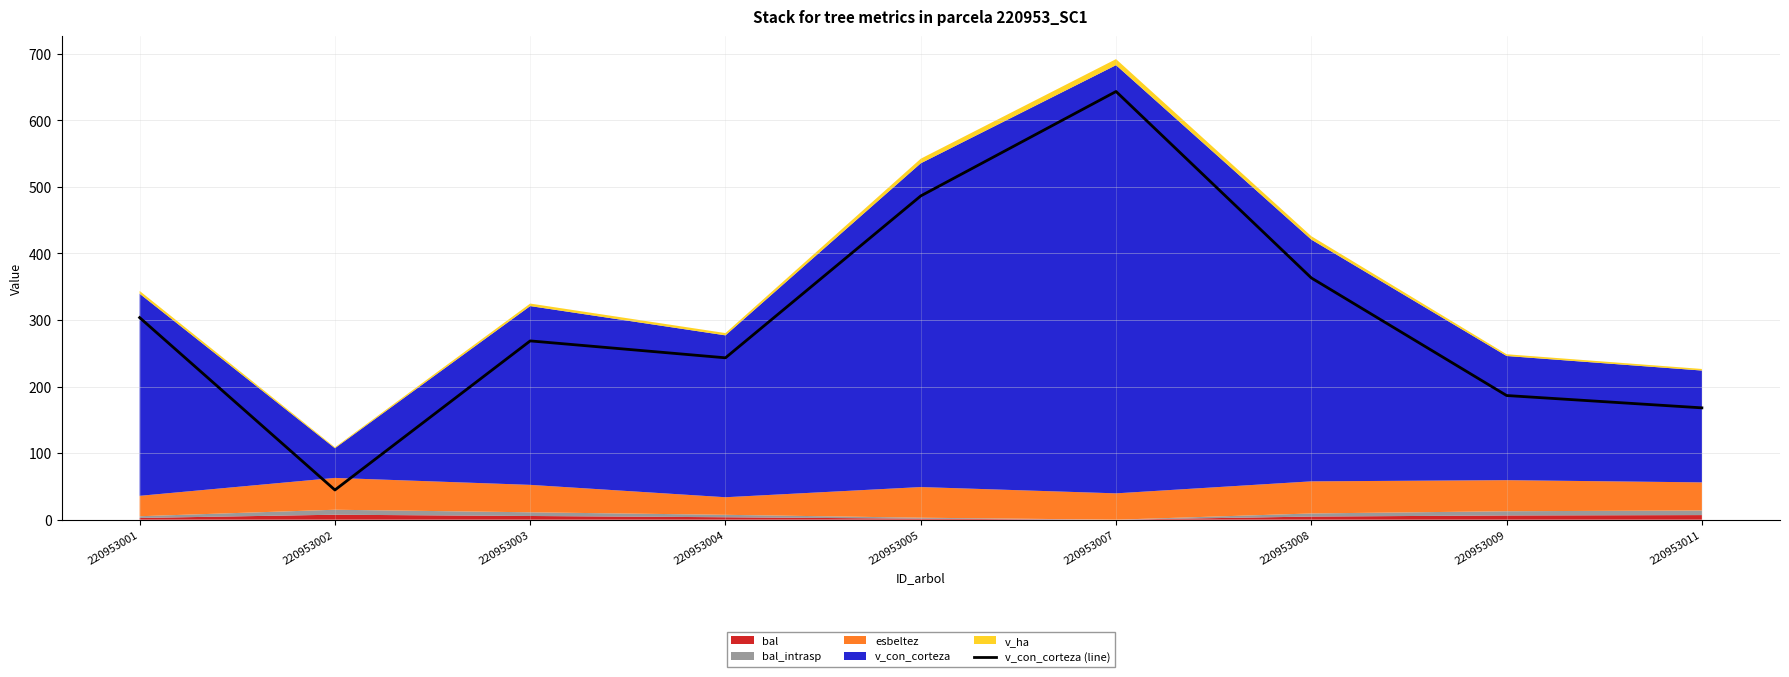

The value at 220953007 is 371.1. True or false?

False